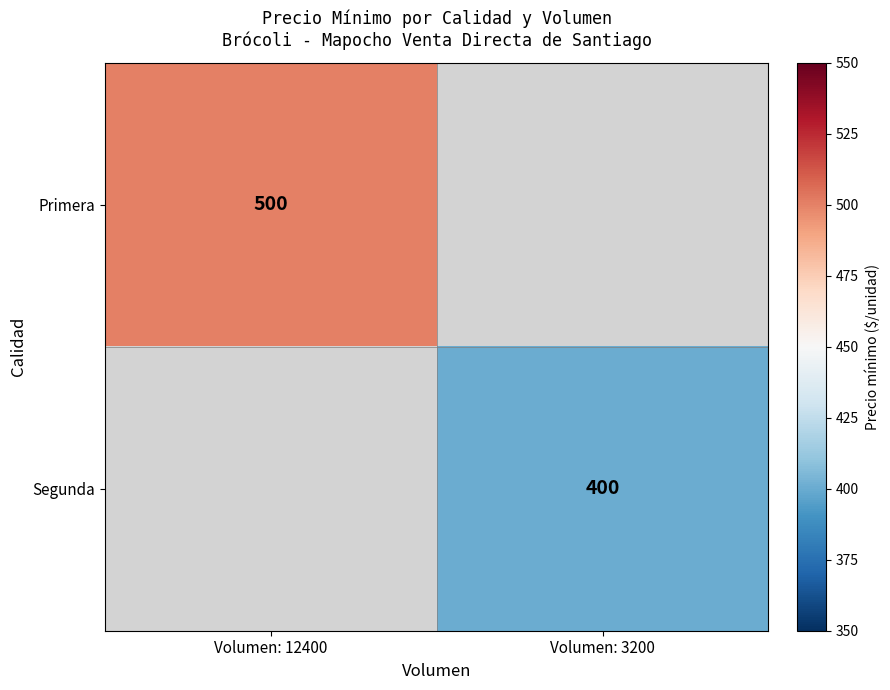

True or false: Segunda has a value of 400 at Volumen: 3200.

True